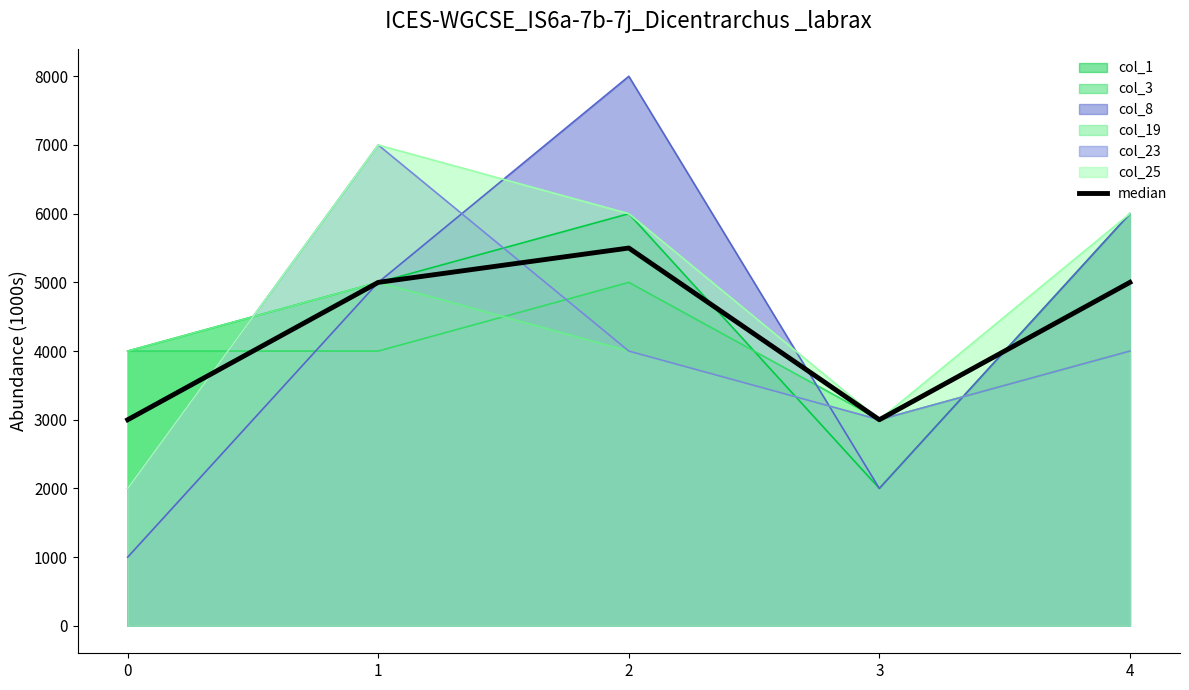

True or false: the data shows 4465 at 3.

False